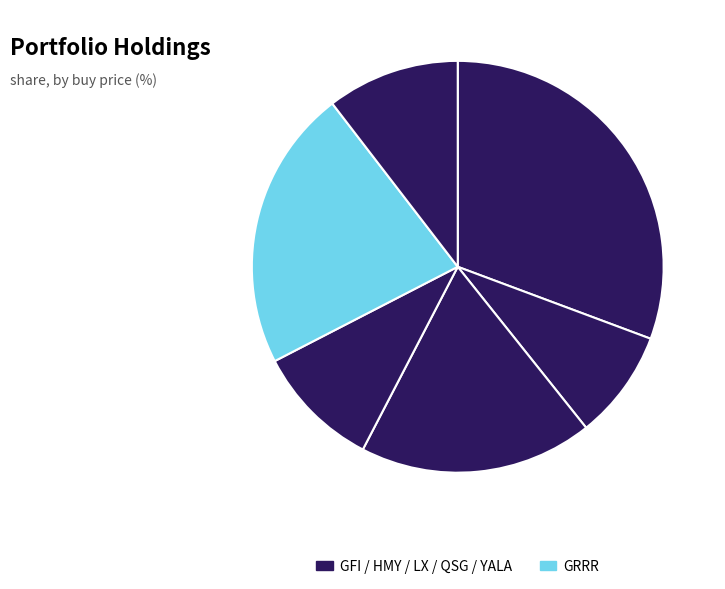

How many slices are in this pie chart?

6